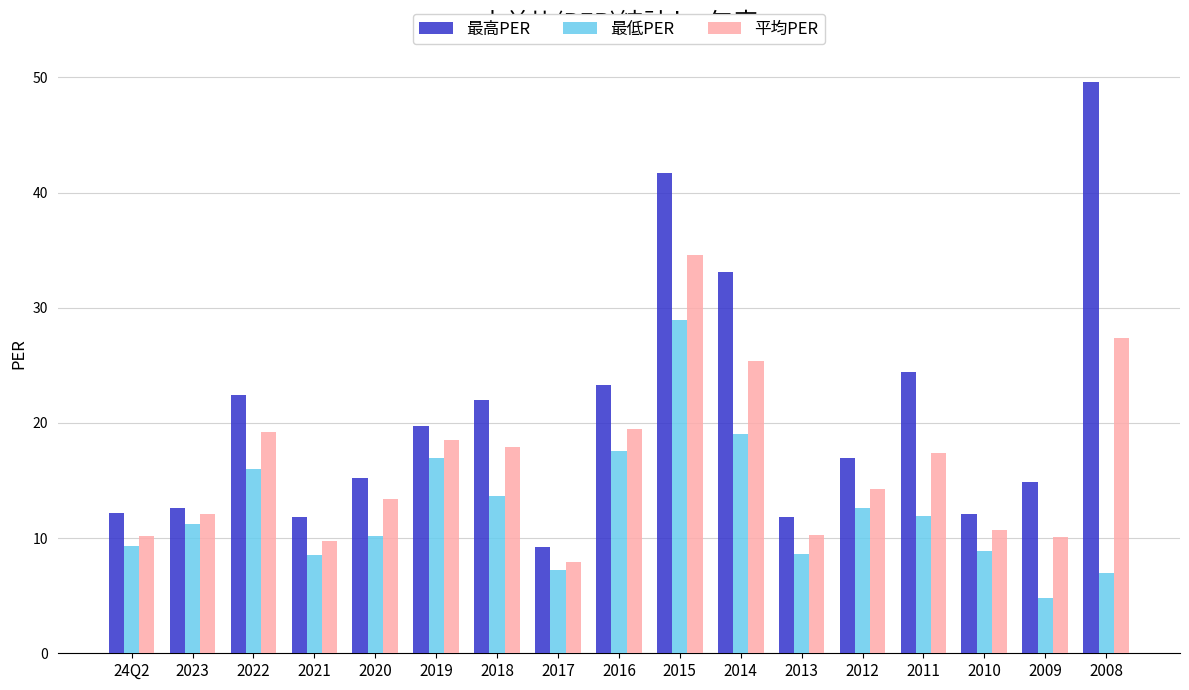

True or false: 平均PER has a value of 10.1 at 2009.

True